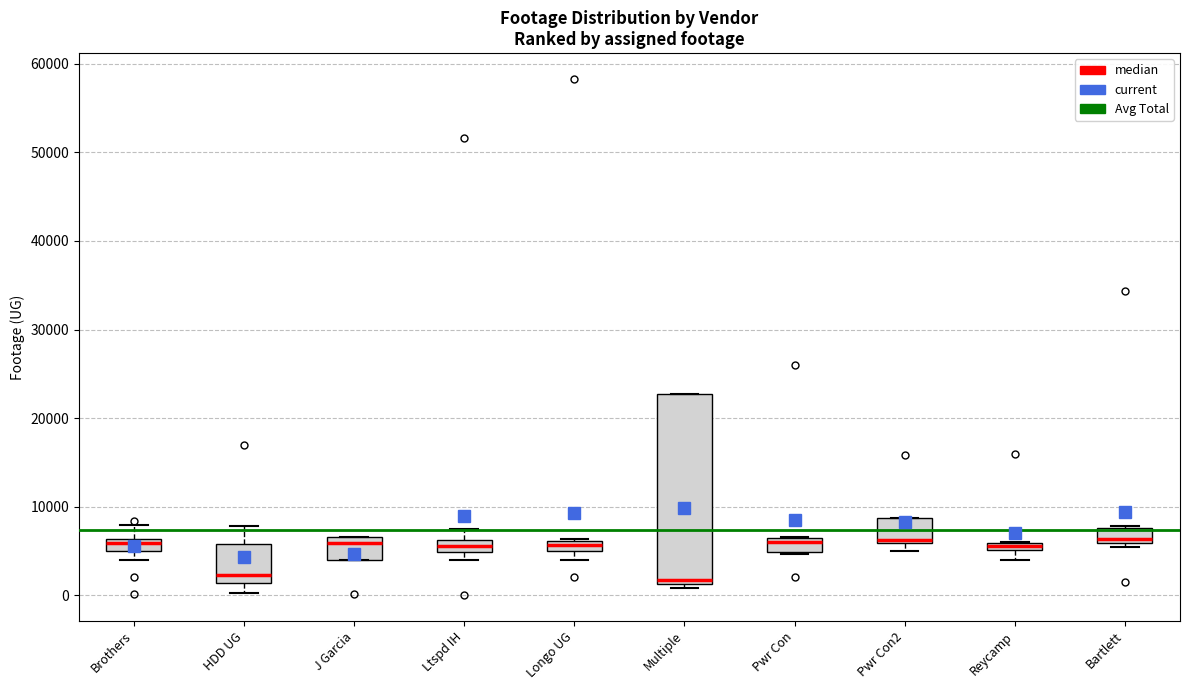

Which box is the tallest, from its lower edge to its upper edge?

Multiple